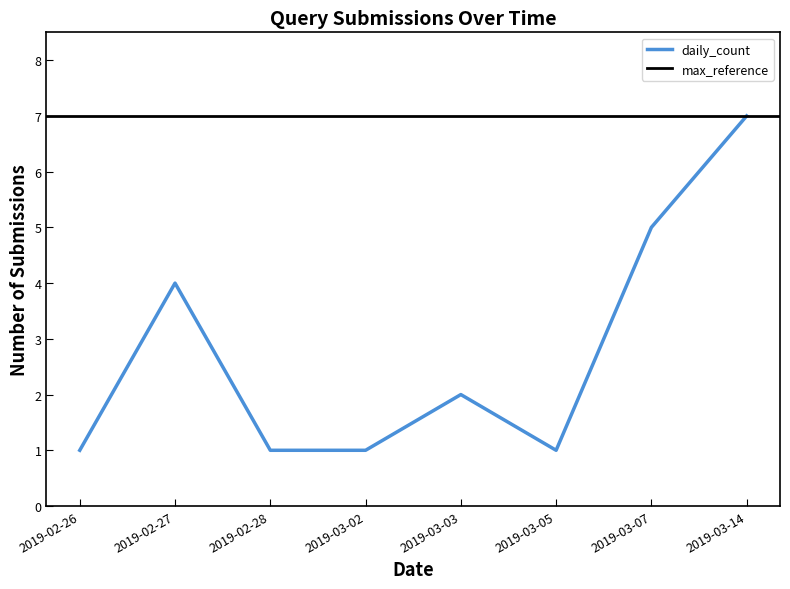

Count the values in the range 1 to 5.

6